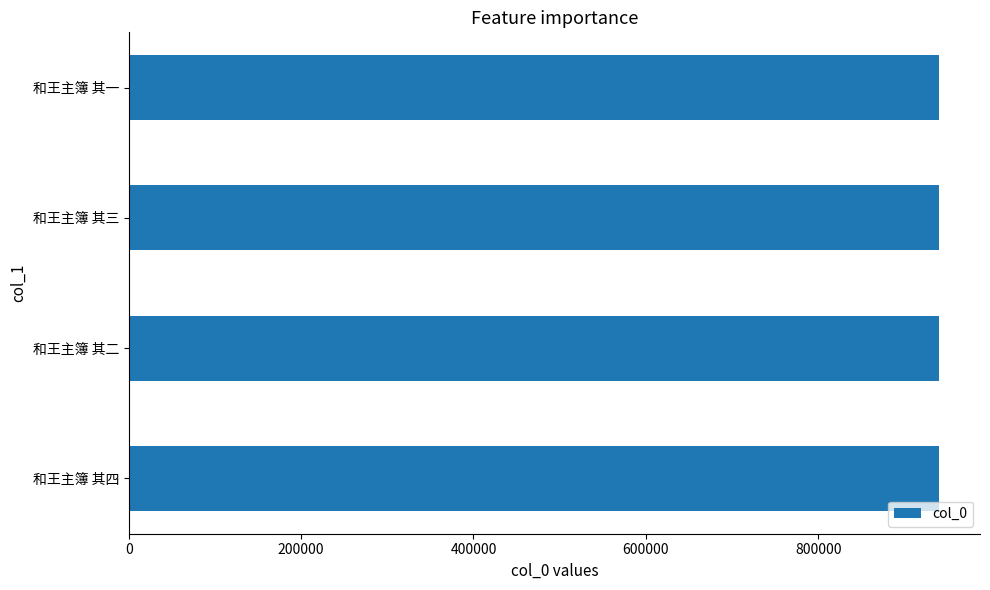

True or false: the data shows 1458712 at 和王主簿 其二.

False